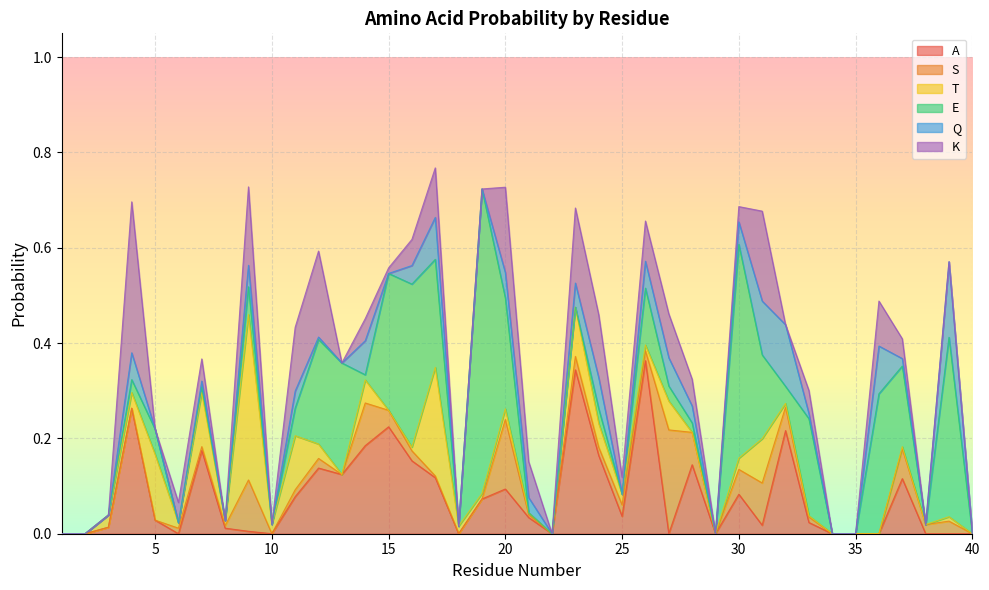

How many values in the K series exceed 0?

23